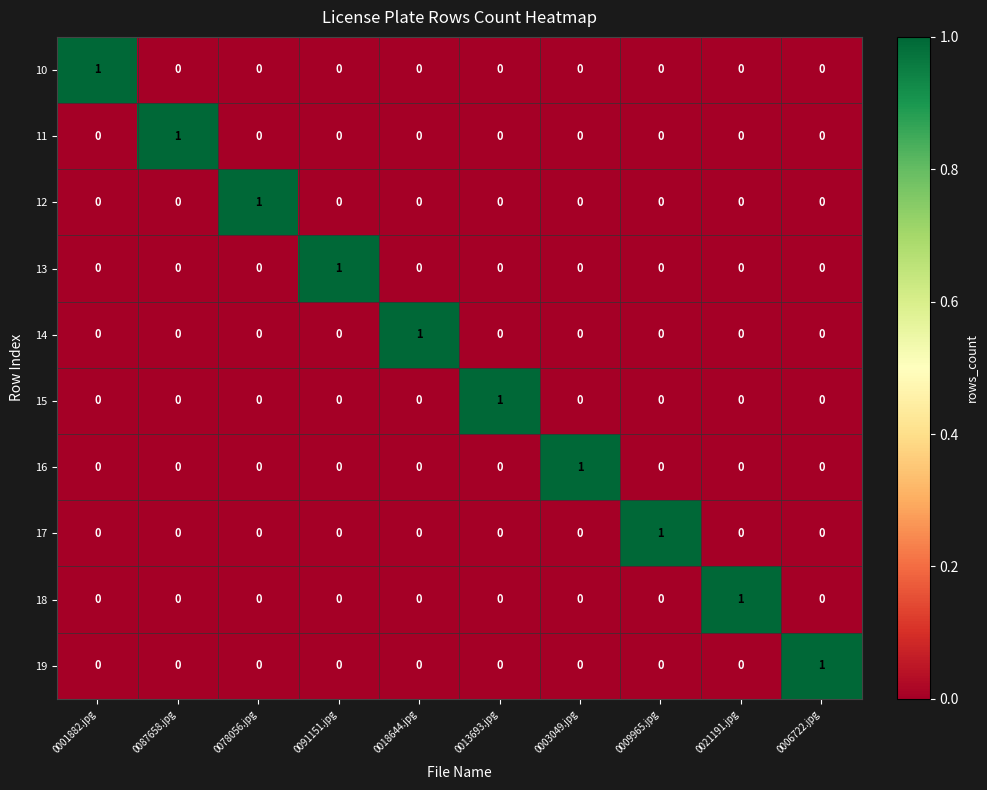

Count the 13 values in the range 0 to 1.

10